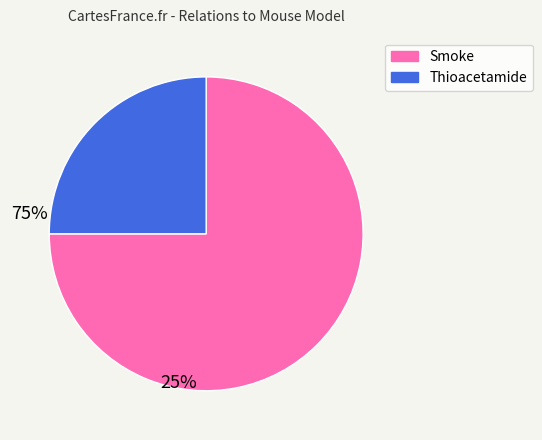

Rank the categories by value from lowest to highest.

Thioacetamide, Smoke